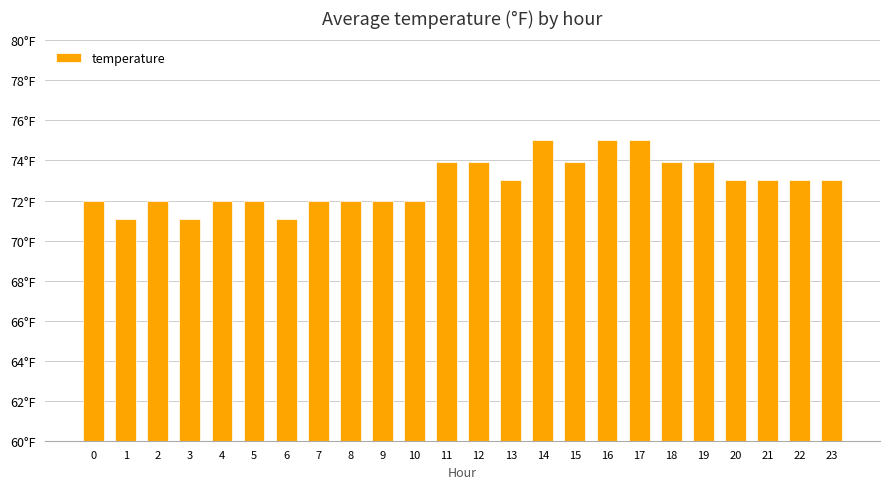

List the labels in order of value, smallest first.

1, 3, 6, 0, 2, 4, 5, 7, 8, 9, 10, 13, 20, 21, 22, 23, 11, 12, 15, 18, 19, 14, 16, 17